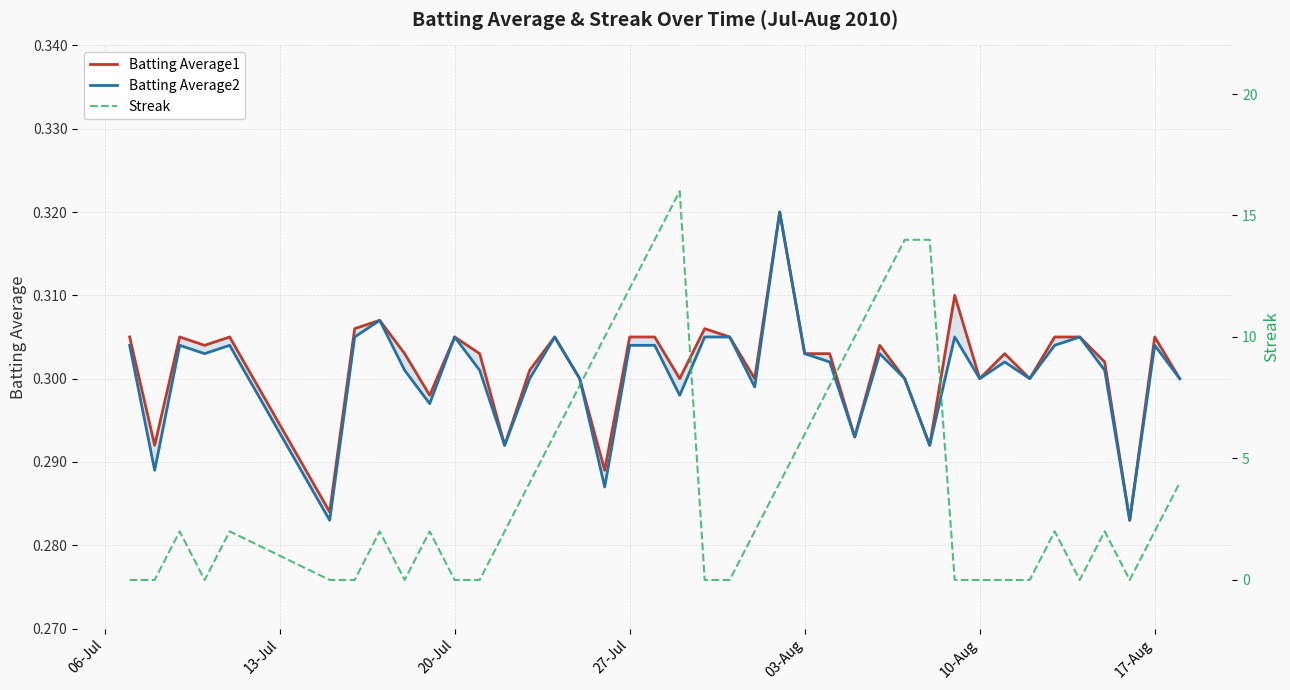

Does the chart have visible grid lines?

Yes